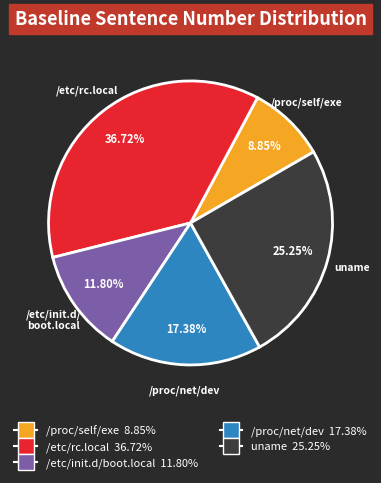

To the nearest percent, what is the average slice percentage?

20%